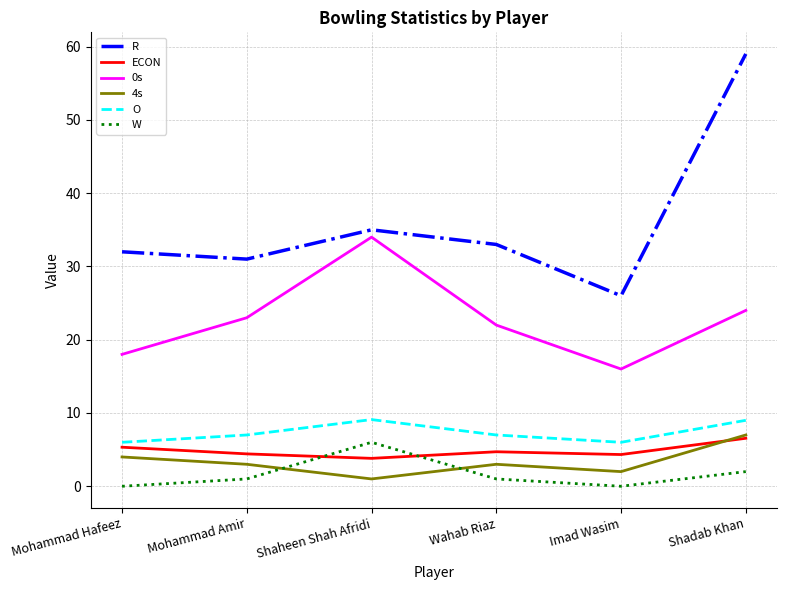

True or false: O has a value of 7.0 at Wahab Riaz.

True